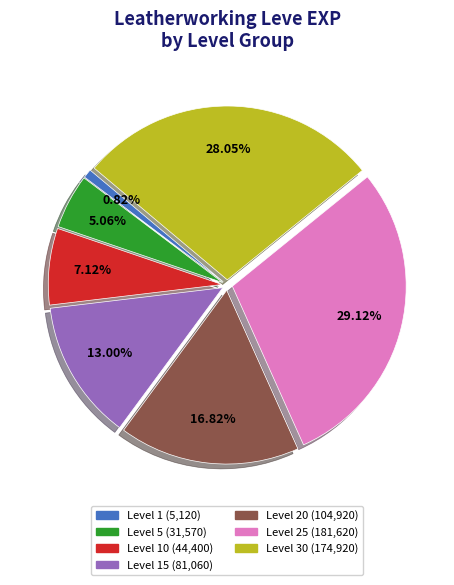

Does any single category account for the majority?

No